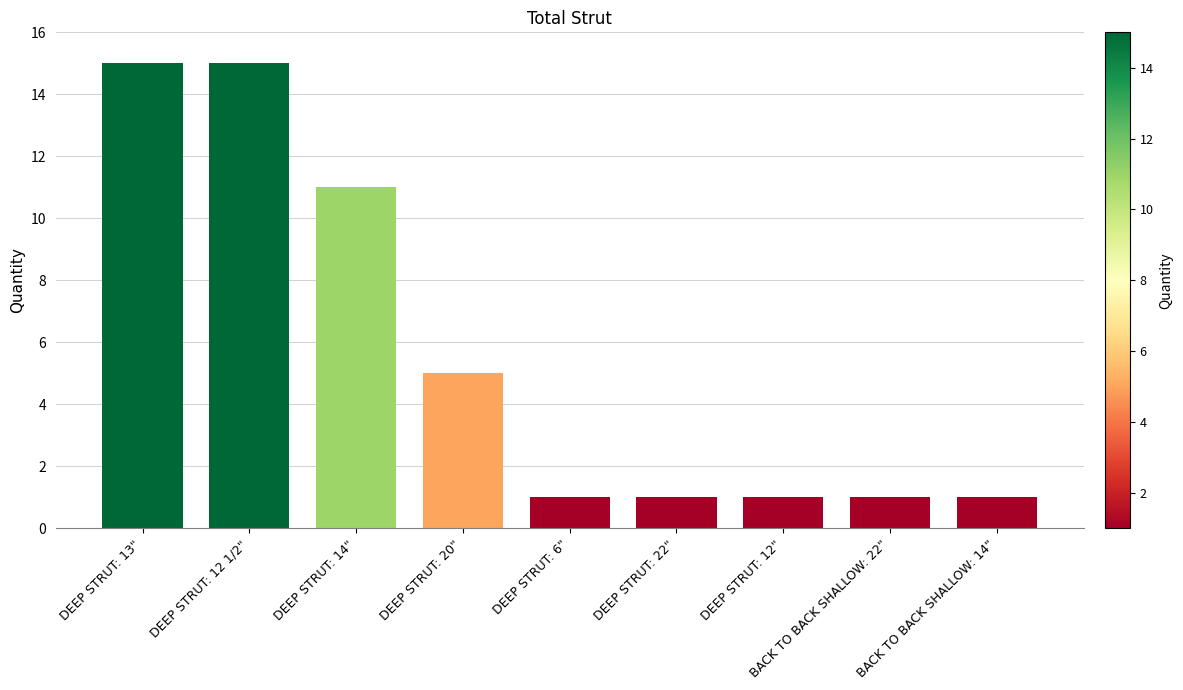

What is the difference between the maximum and second lowest values?

14